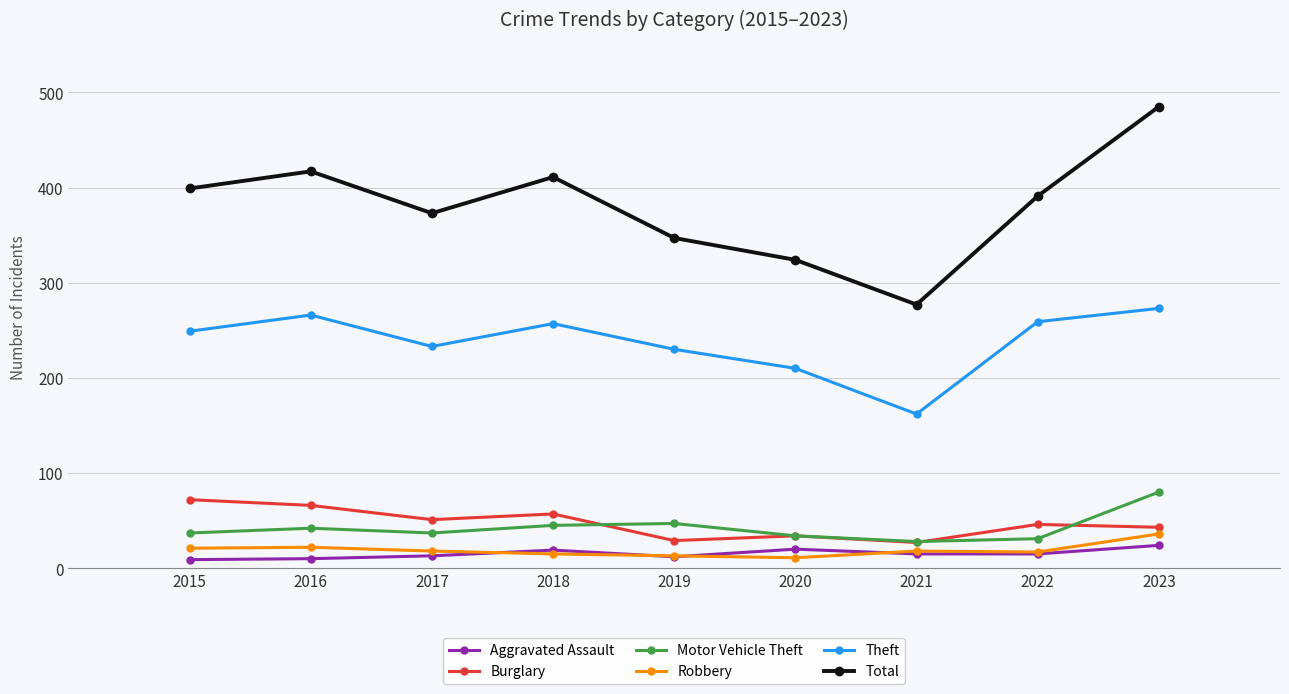

What is the value of the Theft point at the 1st from the left?

249